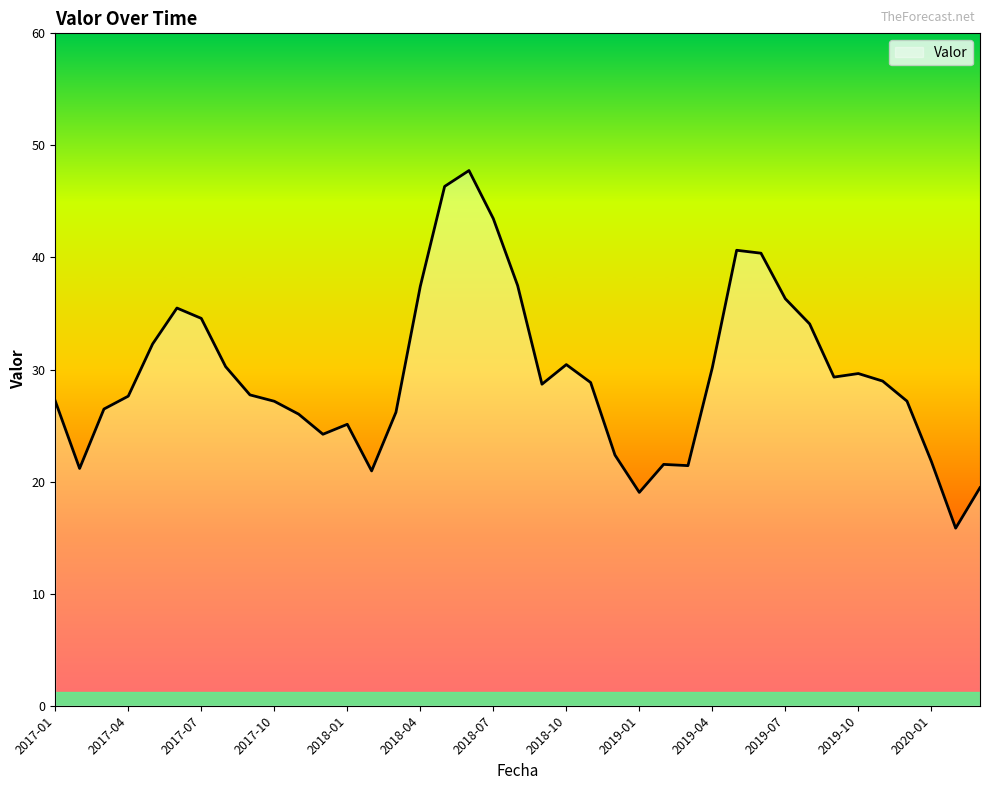

What is the sum of all values?

1151.1